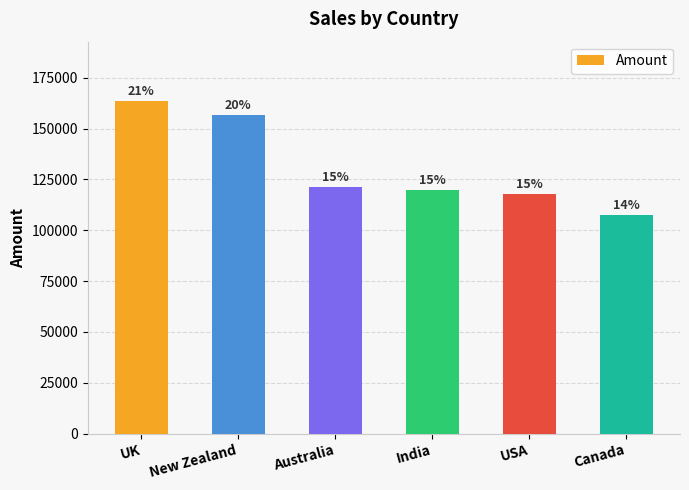

What is the difference between the maximum and second lowest values?

45626